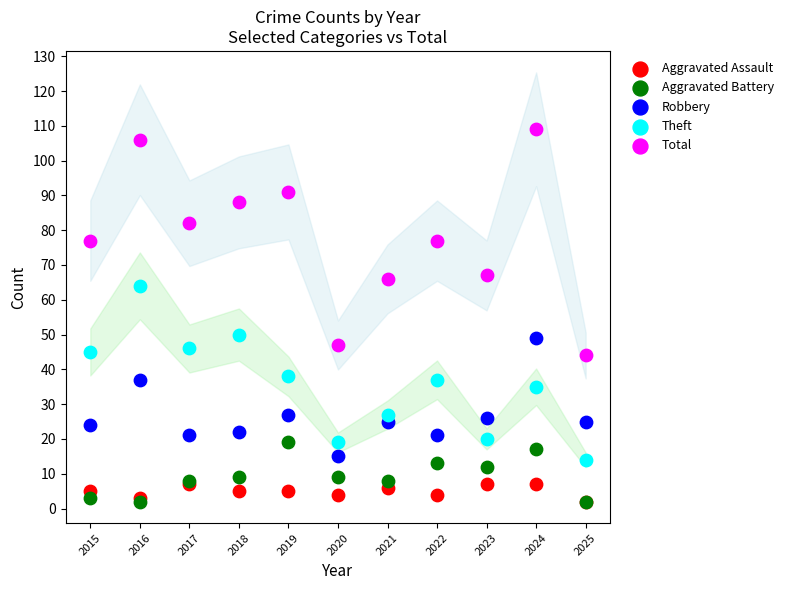

What are all the series names shown in the legend?

Aggravated Assault, Aggravated Battery, Robbery, Theft, Total